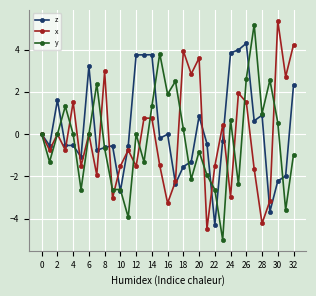

What is the minimum value for x?

-4.5